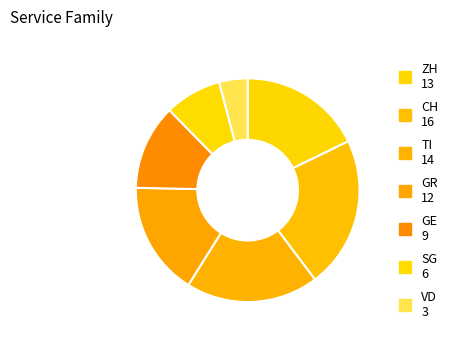

How many slices are in this pie chart?

7